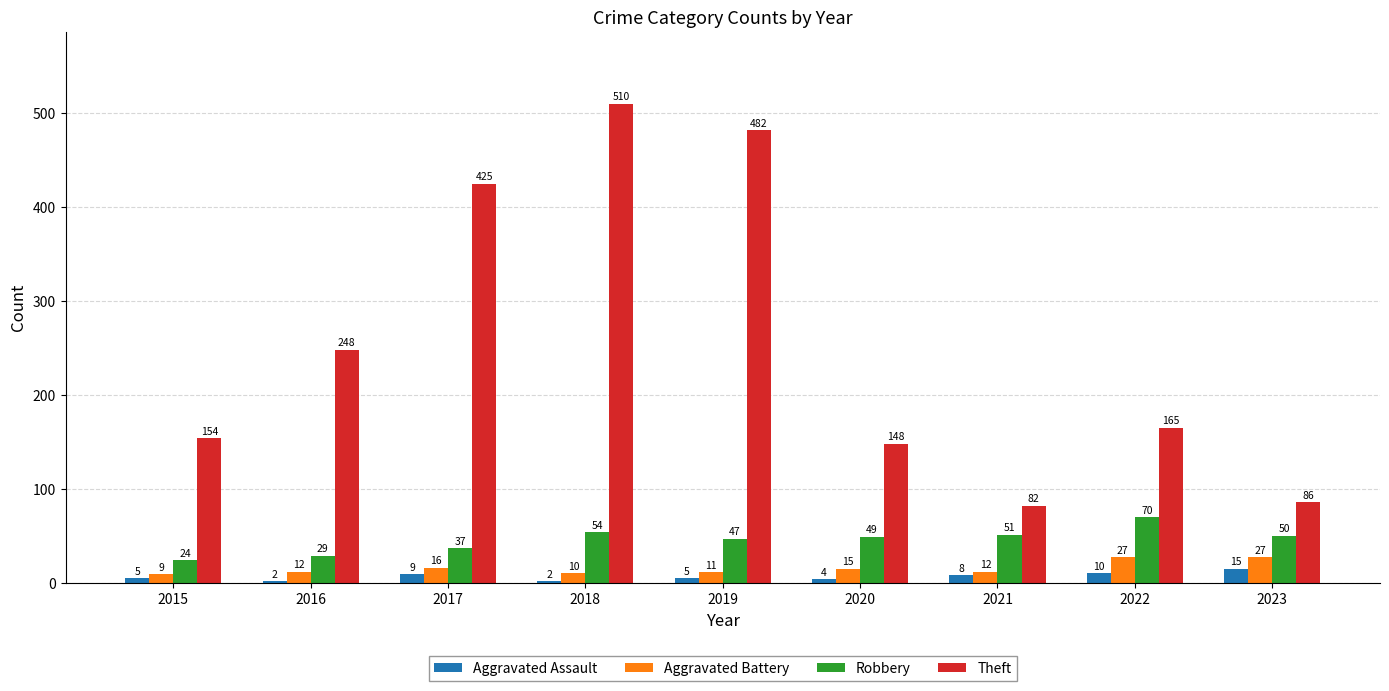

What is the value of the Robbery bar at the 3rd from the left?

37